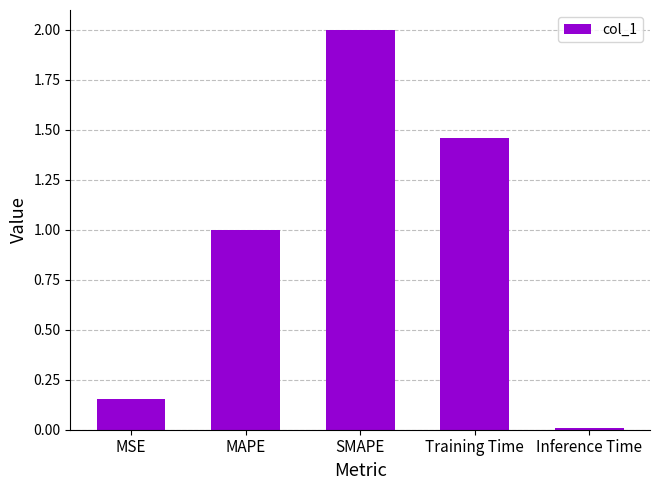

Read the value at MAPE.

1.0